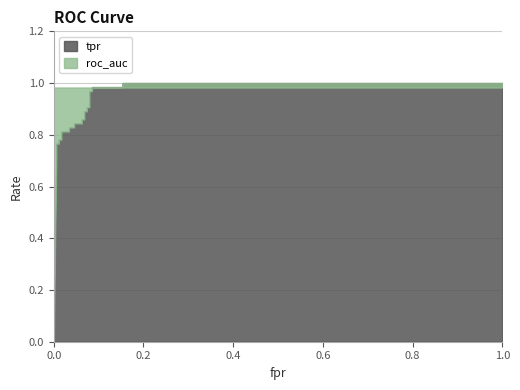

What is the sum of the tpr values at 4 and 9?

1.6